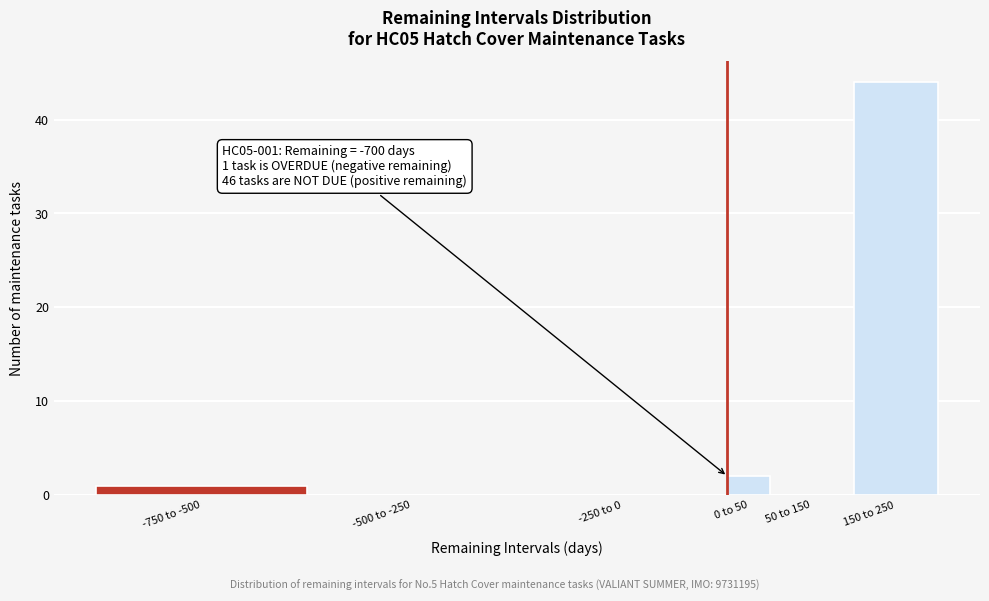

Reading right to left, list all the values displayed in this chart.

150 to 250=44	50 to 150=0	0 to 50=2	-250 to 0=0	-500 to -250=0	-750 to -500=1